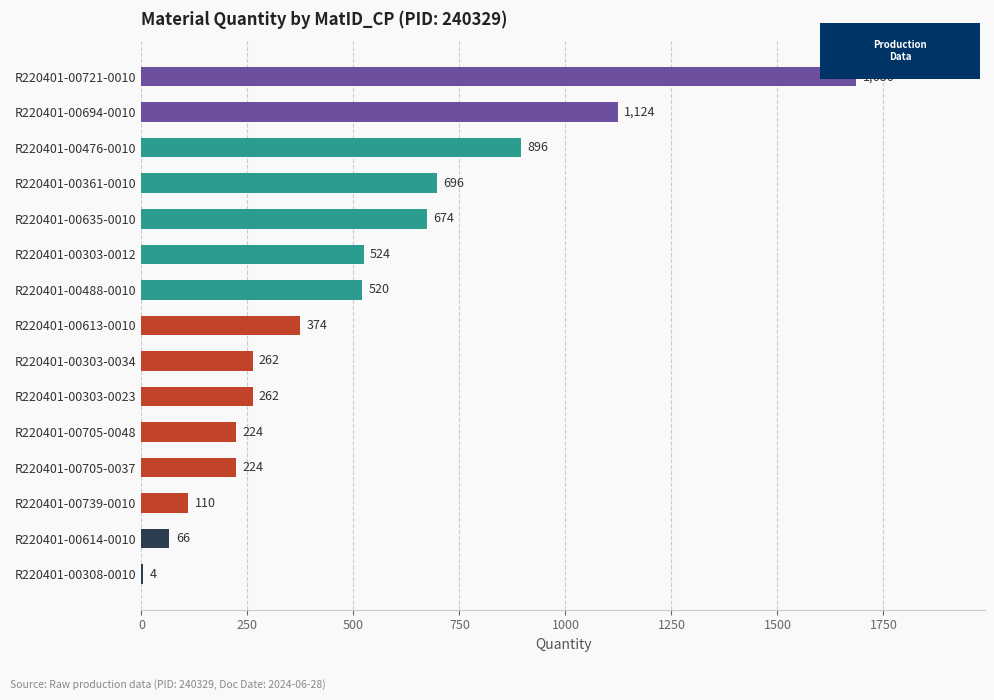

Reading top to bottom, transcribe all the data shown in this chart.

R220401-00721-0010=1686	R220401-00694-0010=1124	R220401-00476-0010=896	R220401-00361-0010=696	R220401-00635-0010=674	R220401-00303-0012=524	R220401-00488-0010=520	R220401-00613-0010=374	R220401-00303-0034=262	R220401-00303-0023=262	R220401-00705-0048=224	R220401-00705-0037=224	R220401-00739-0010=110	R220401-00614-0010=66	R220401-00308-0010=4